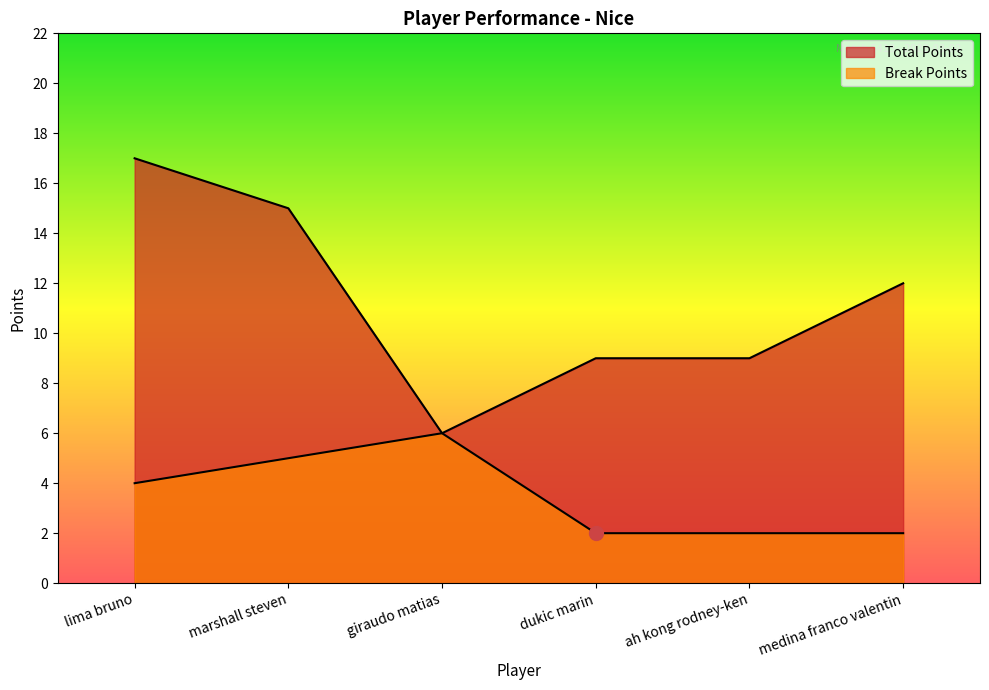

How many Break Points values are between 2 and 5?

5